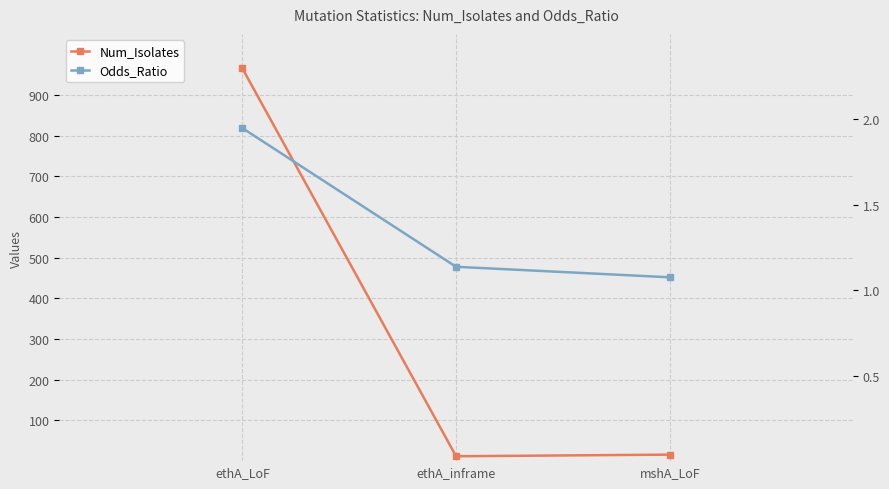

What is the difference between the second highest and minimum values in the Odds_Ratio series?

0.1